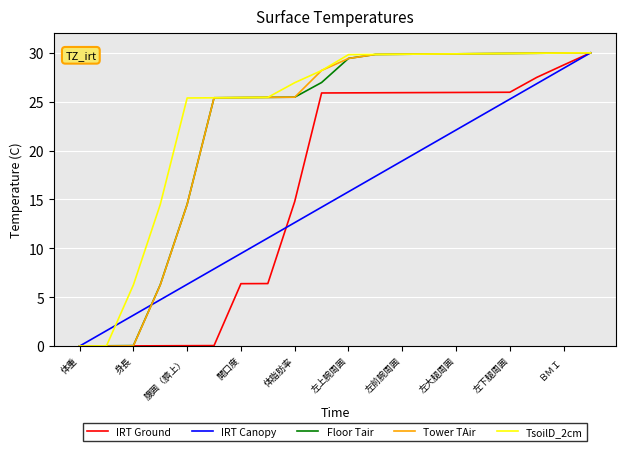

True or false: IRT Canopy and Tower TAir intersect in this chart.

True